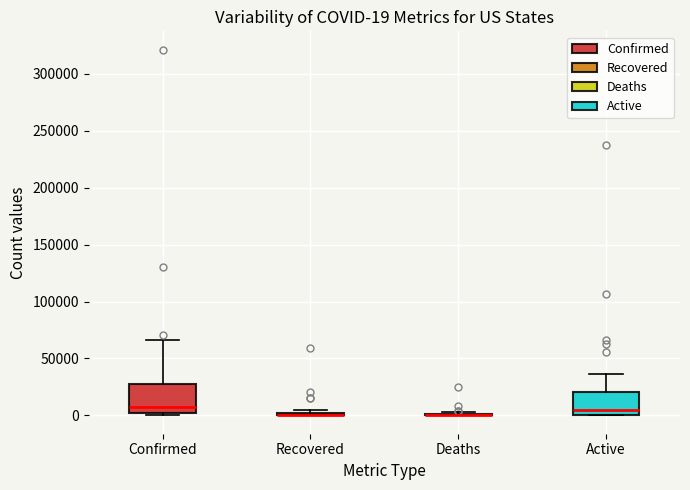

Which box is the tallest, from its lower edge to its upper edge?

Confirmed